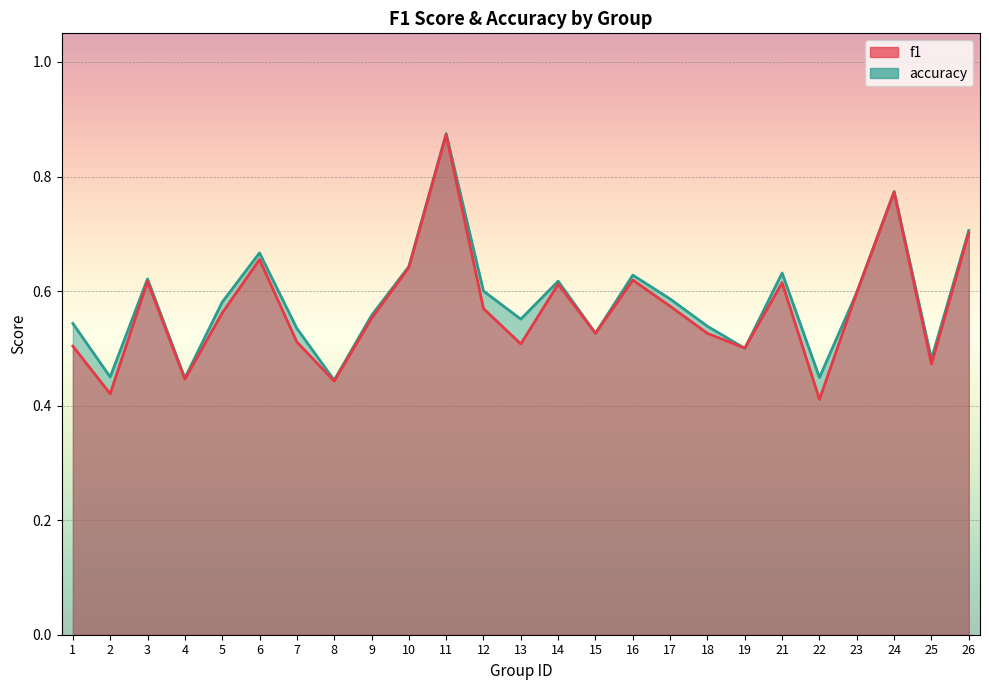

True or false: f1 and accuracy intersect in this chart.

True